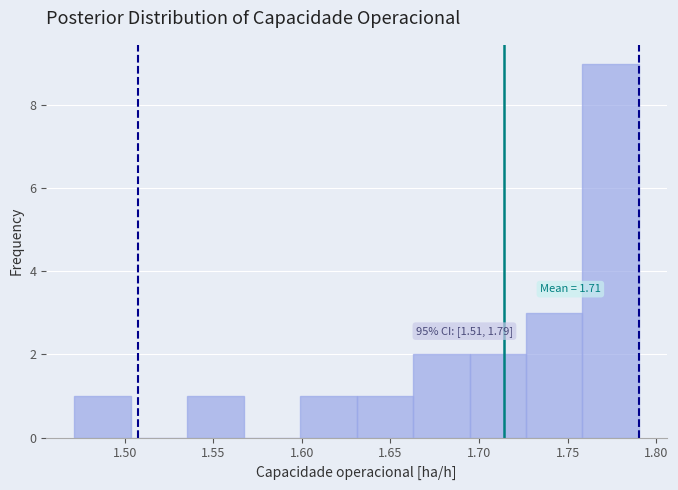

Which range on the x-axis has the tallest bar?

1.760 to 1.790